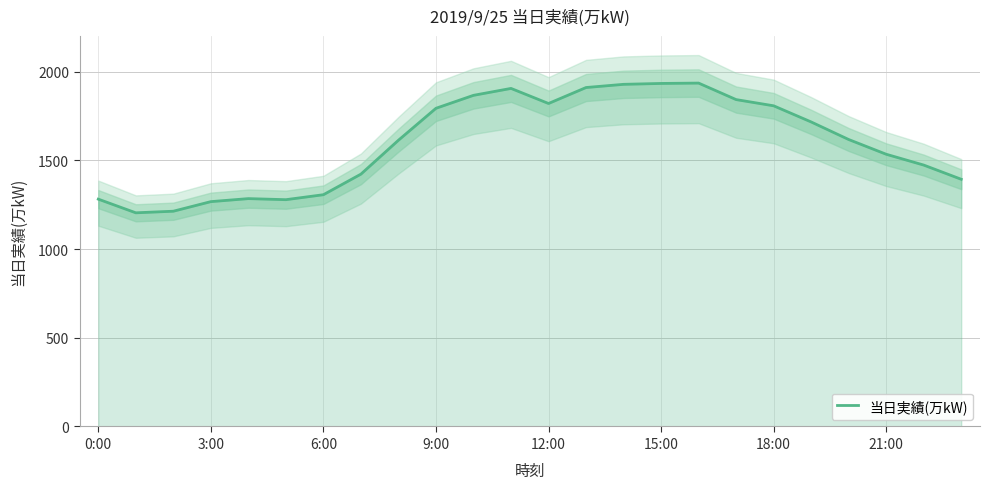

What is the change in value from 16 to 17?

-93